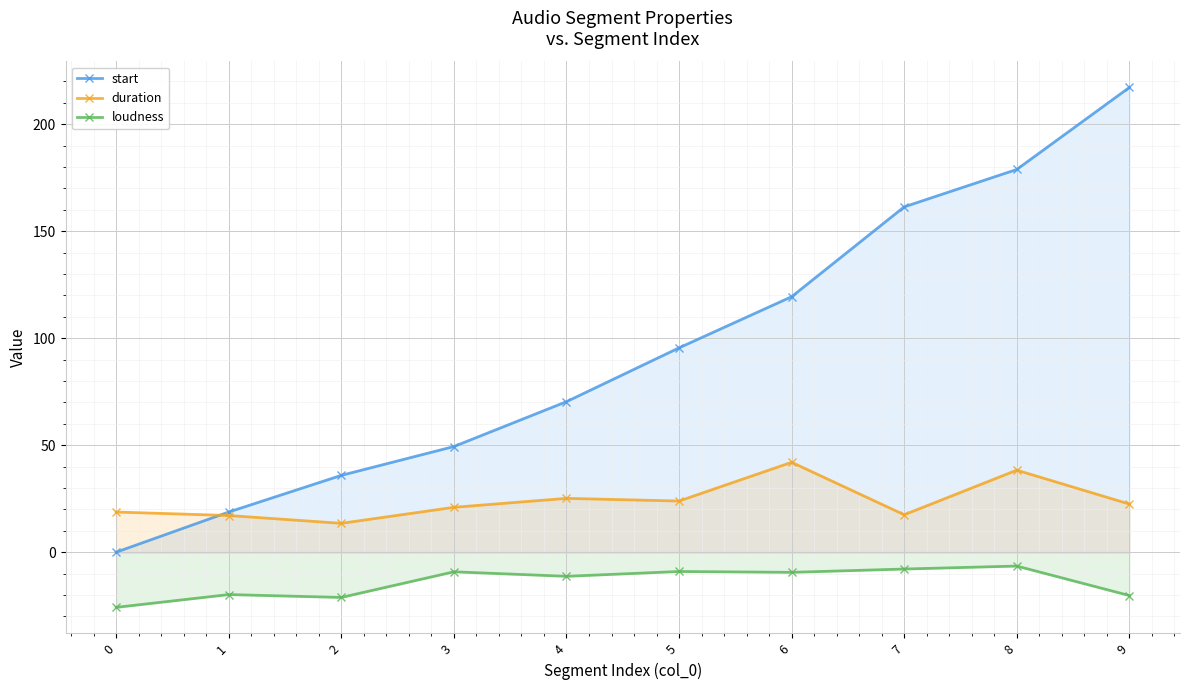

What is the value of the loudness point at the 5th from the left?

-11.3